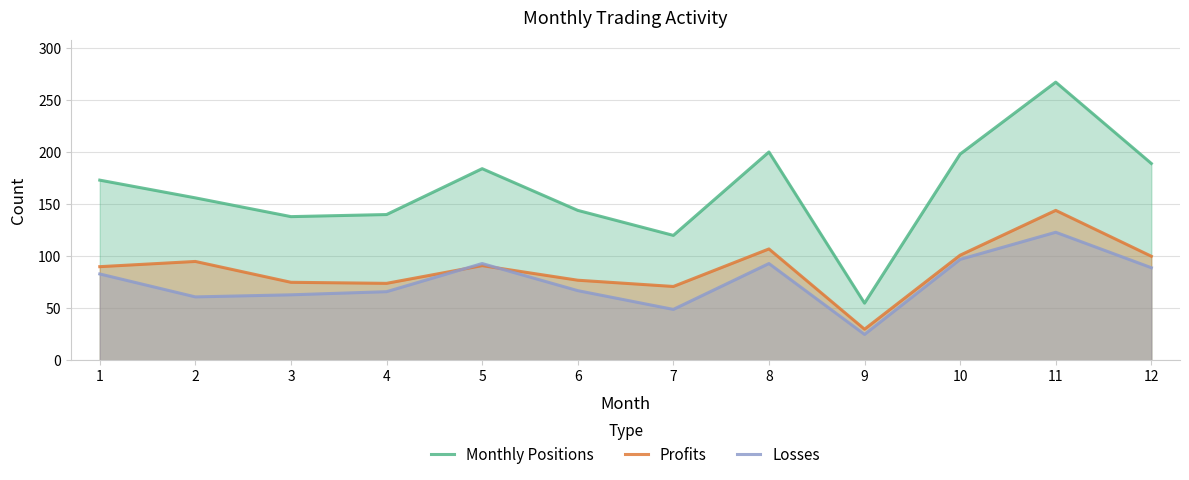

True or false: Monthly Positions and Profits cross at least once.

False